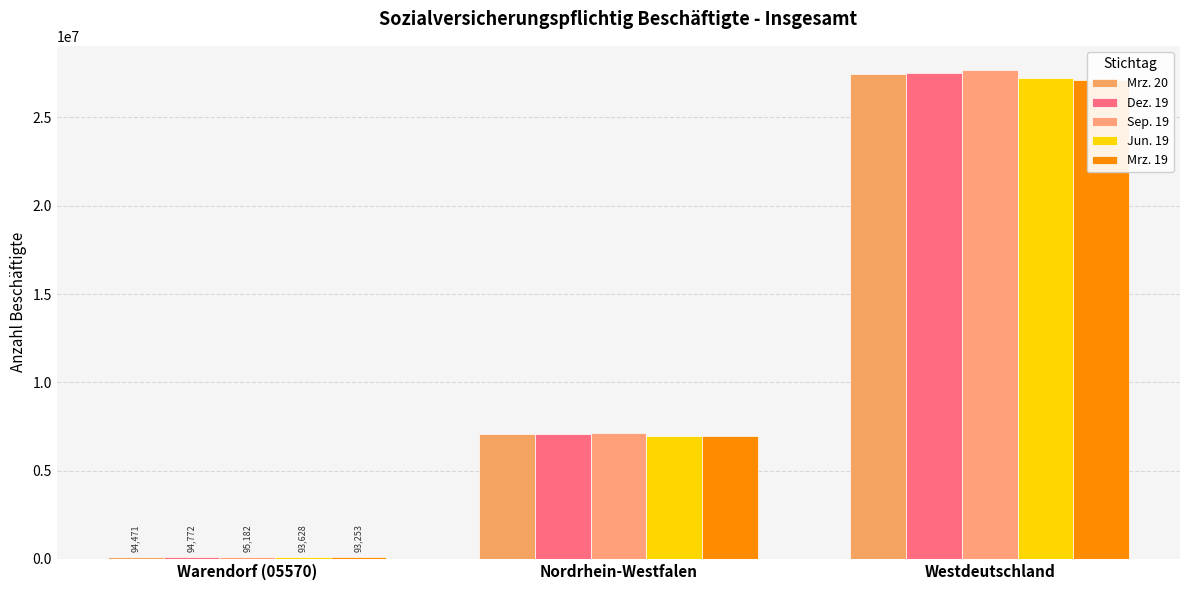

Does the chart contain stacked bars?

No